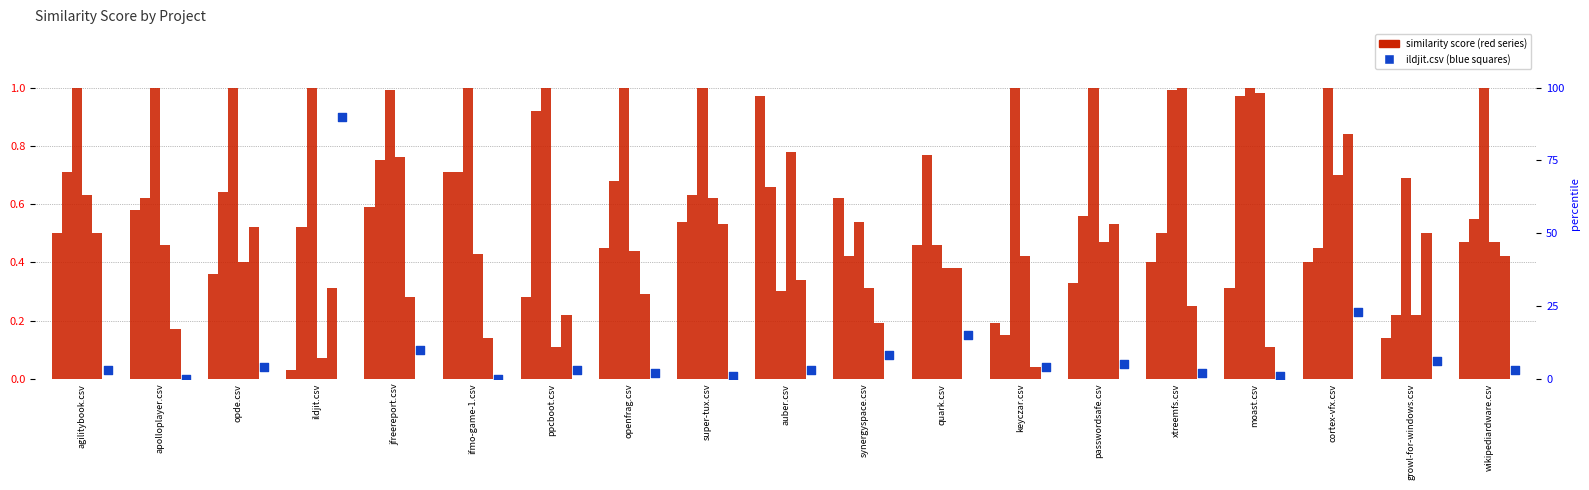

Which series contains the highest Y value?

super-tux.csv